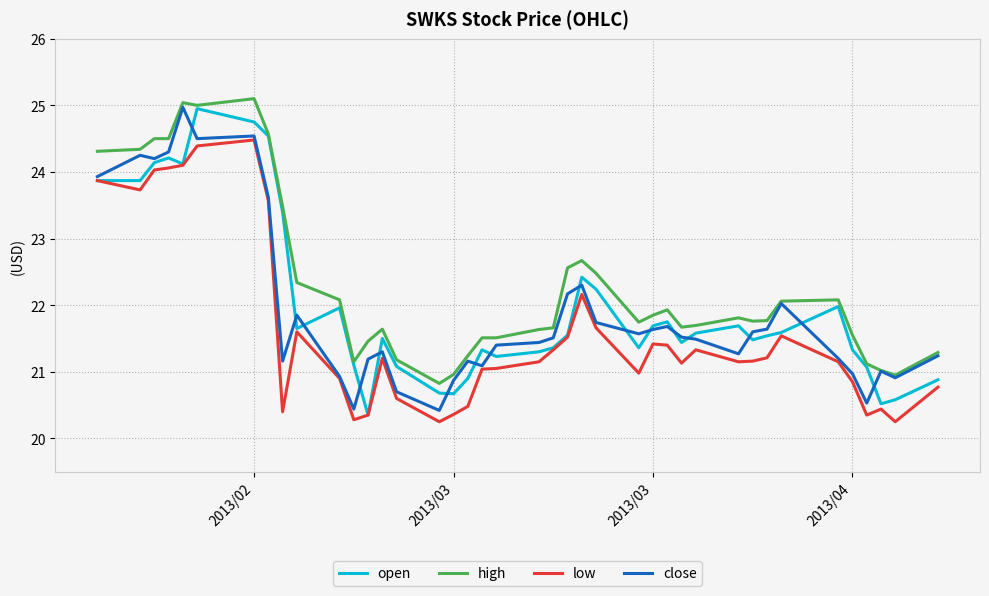

What is the maximum value for low?

24.5